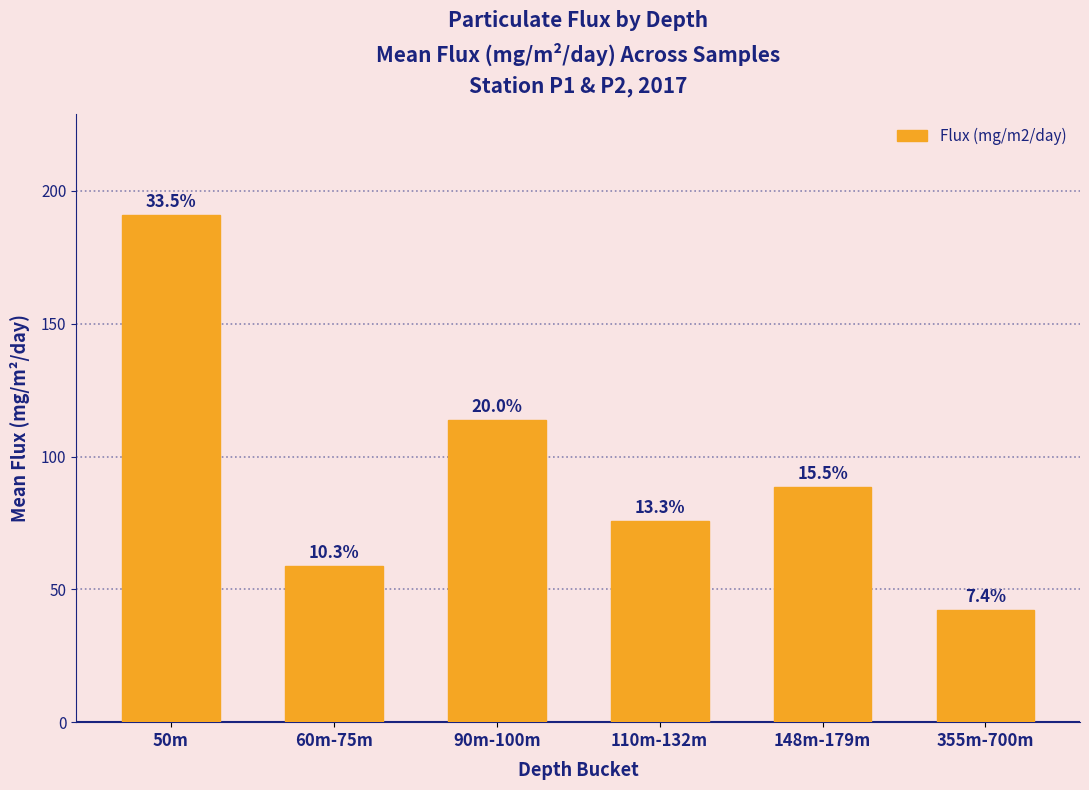

How many bars are there in total?

6